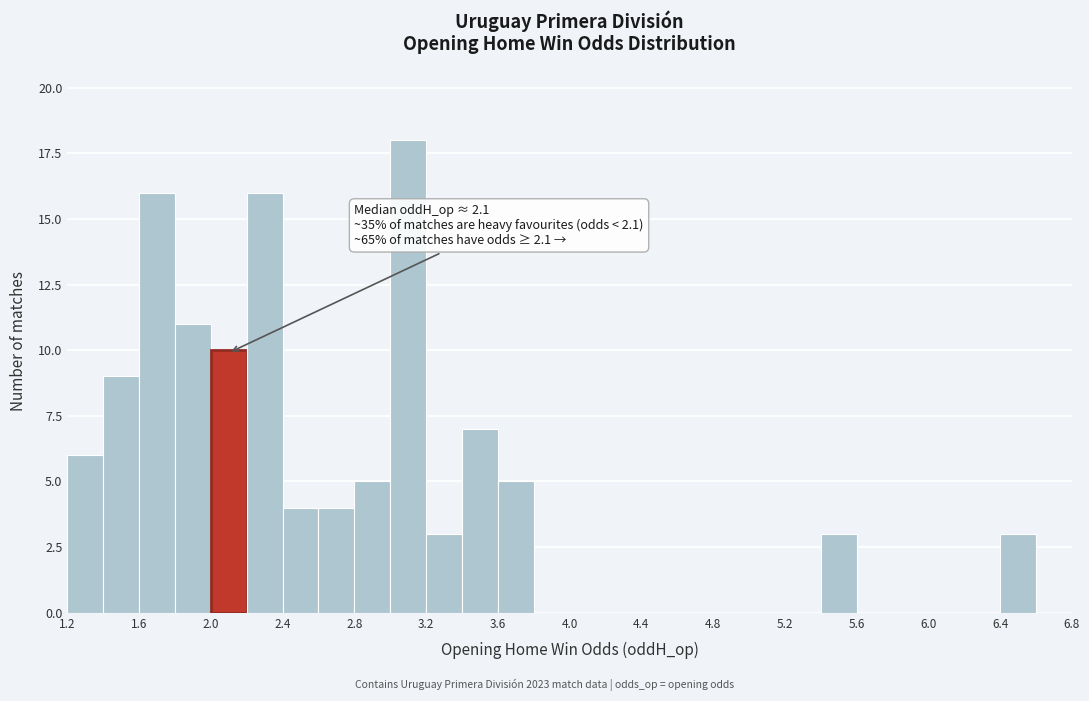

Which range on the x-axis has the tallest bar?

3.0 to 3.2